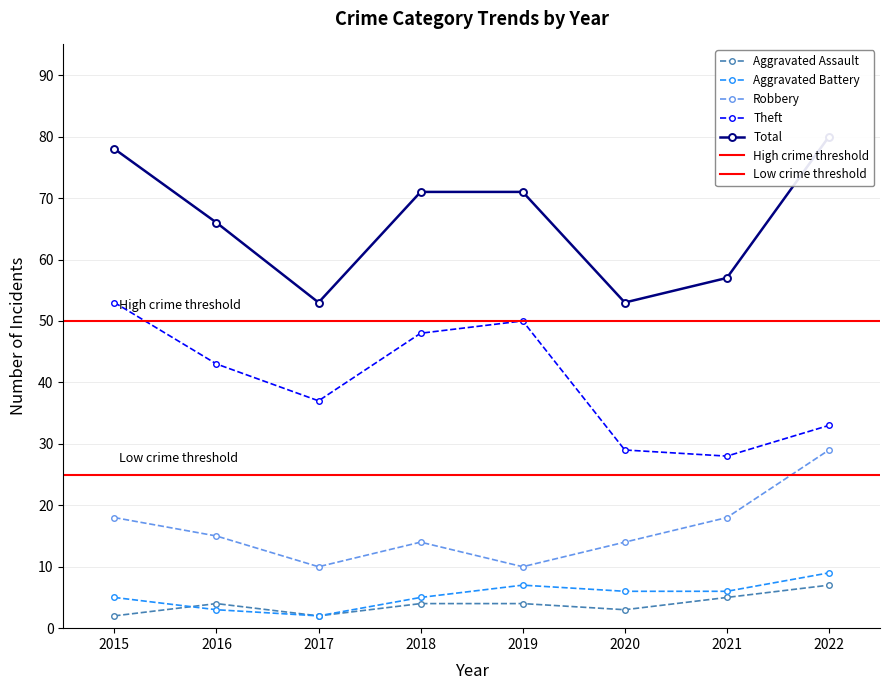

Which series has the largest range (max minus min)?

Total